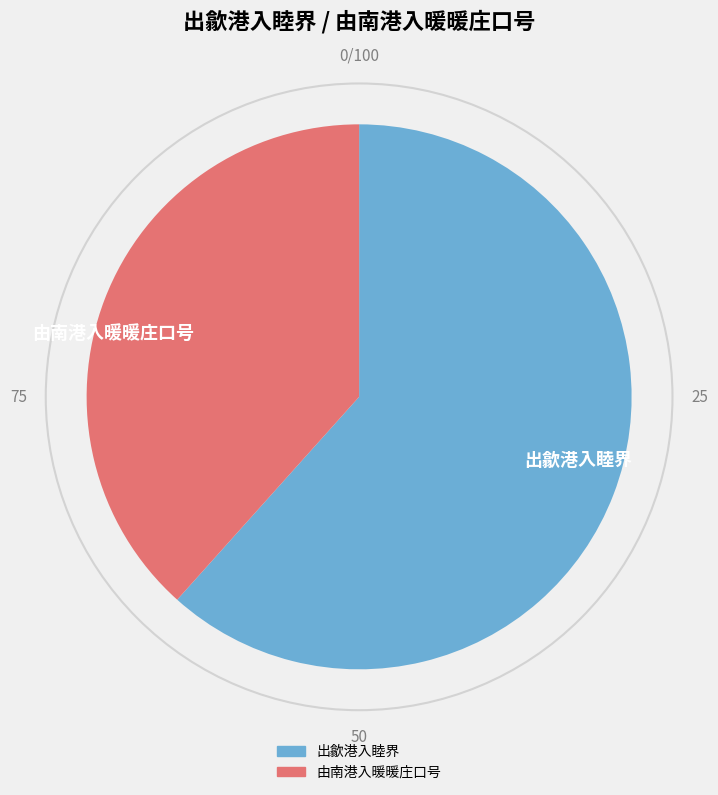

Count the number of slices in the pie.

2